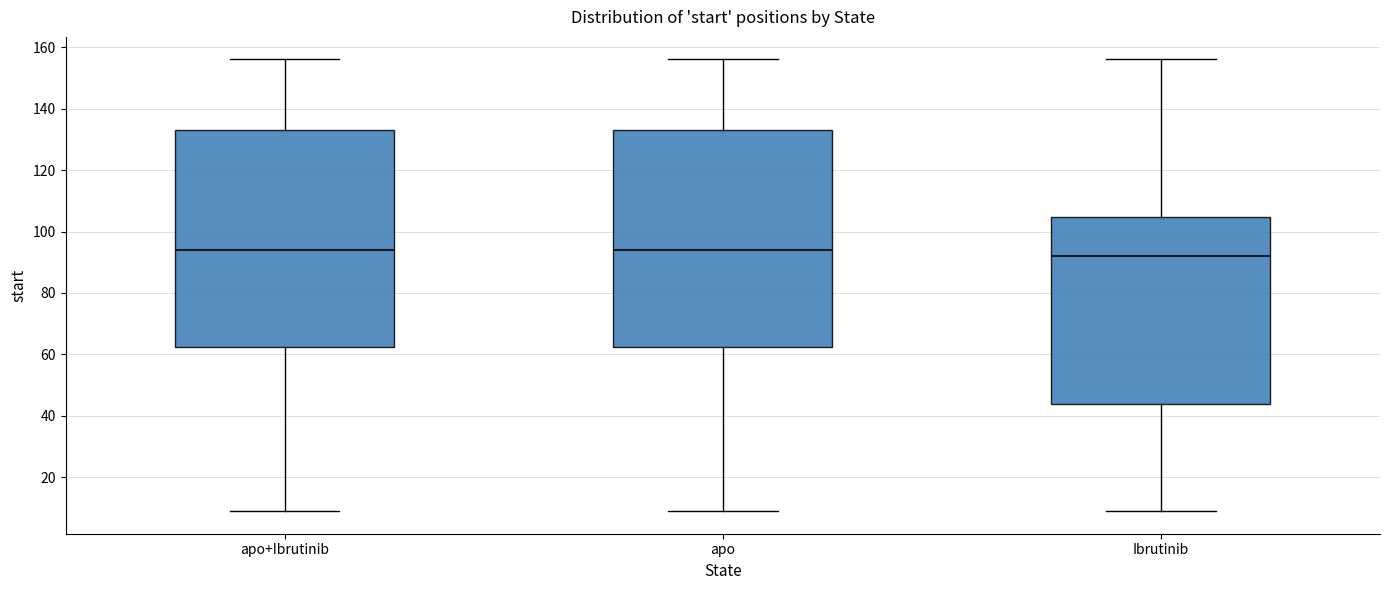

Reading left to right, transcribe this box plot: for each box, give where its median line is, the range the box spans, and where its two whiskers end, as read against the y-axis. The values are not printed on the chart, so give them approximately, as read against the axis.

apo+Ibrutinib: median 94, box 62 to 134, whiskers 10 to 156
apo: median 94, box 62 to 134, whiskers 10 to 156
Ibrutinib: median 92, box 44 to 104, whiskers 10 to 156